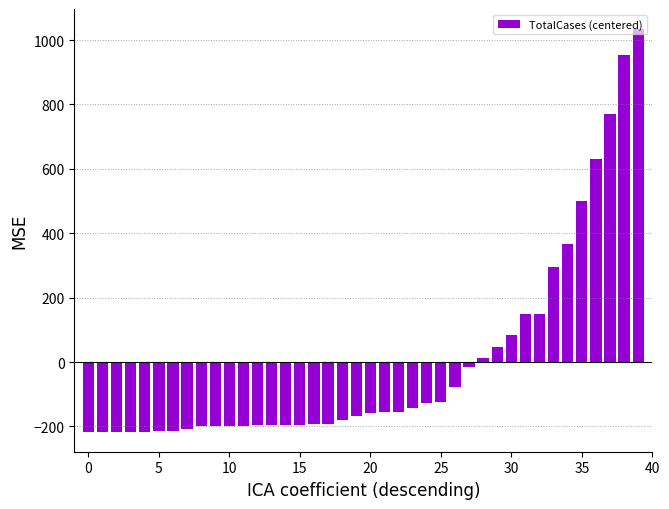

What is the maximum value shown in the chart?

1034.0